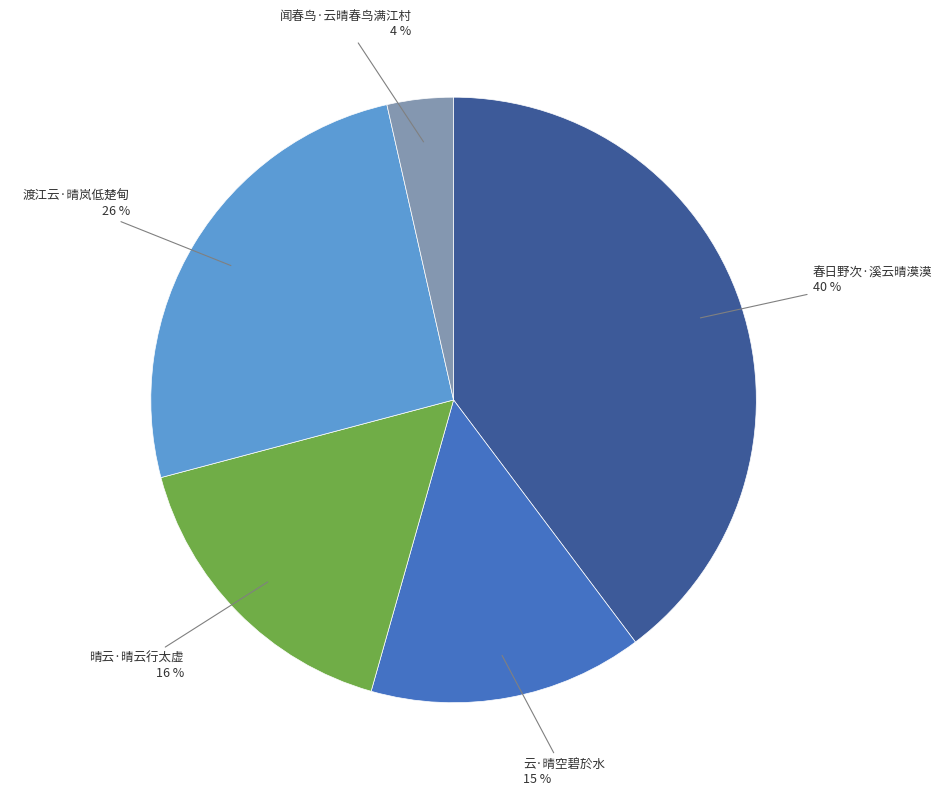

Which slice is the largest?

春日野次·溪云晴漠漠